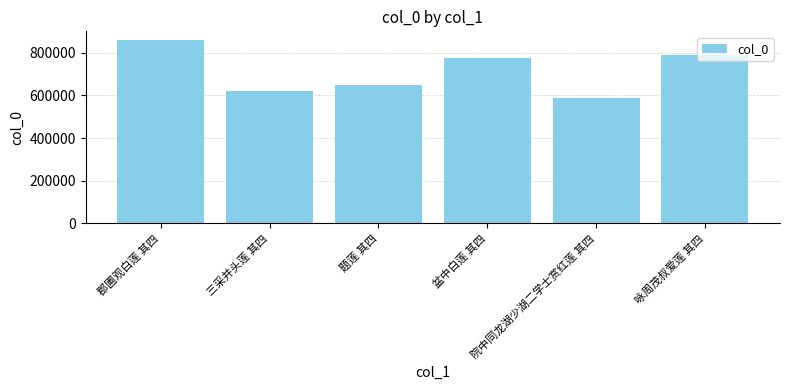

What is the average value?

713448